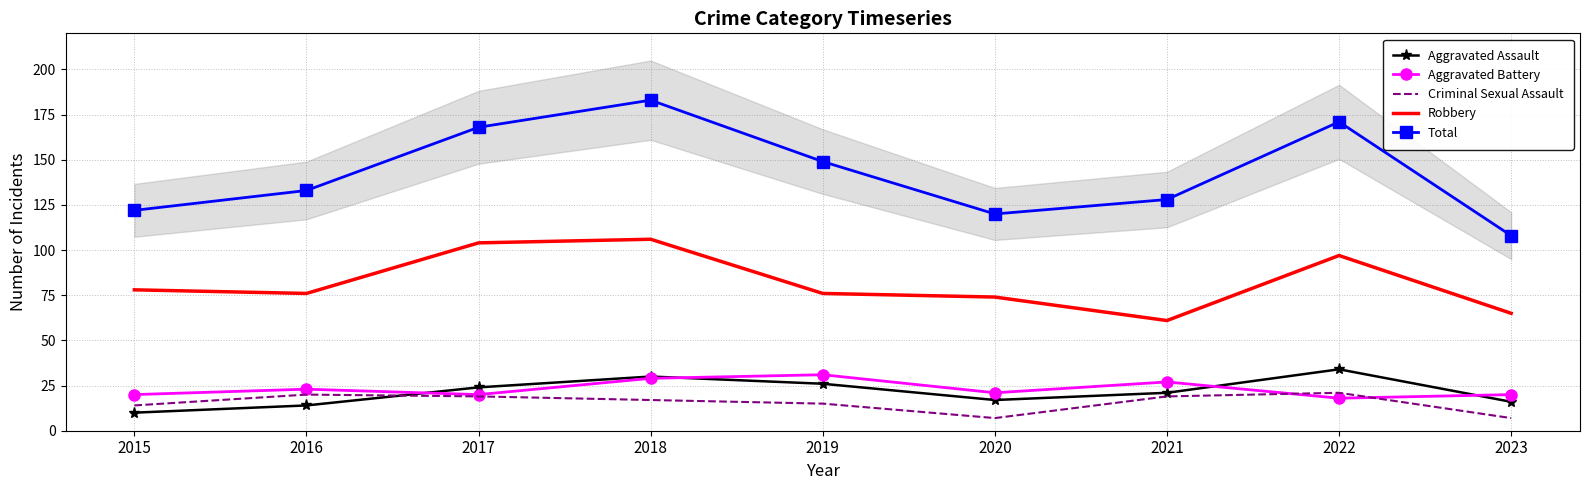

Read the Aggravated Battery value at 2022.

18